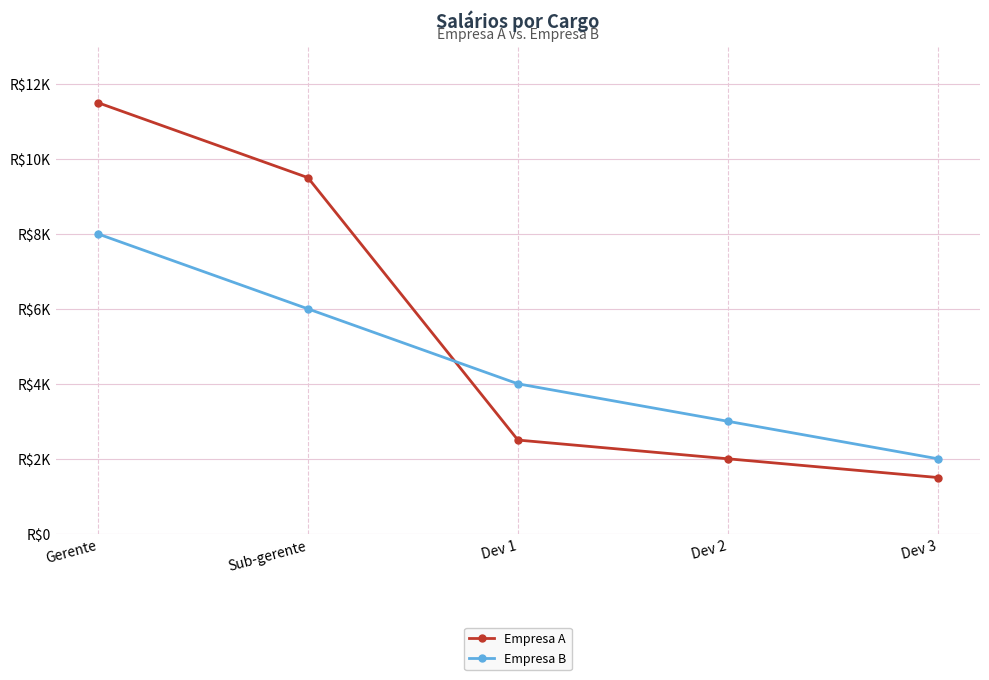

Which label corresponds to the smallest value in the chart?

Dev 3